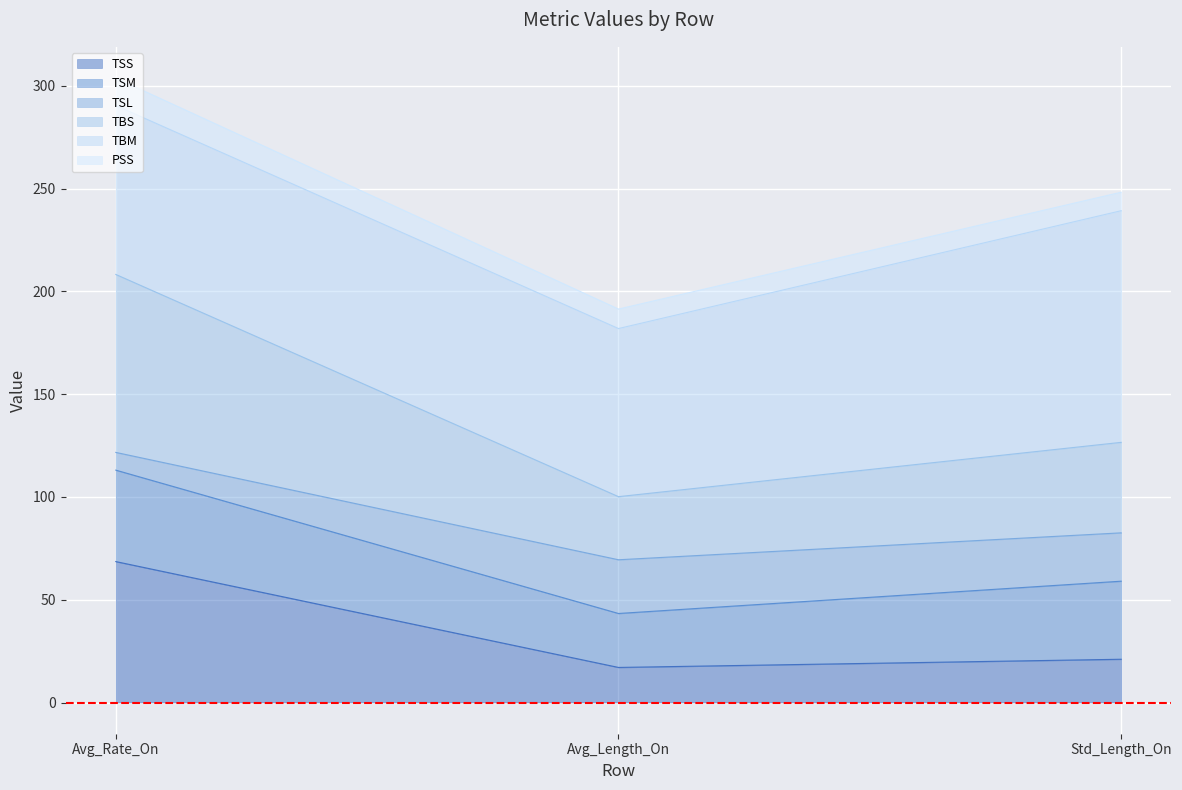

At which category is the sum across all series the highest?

Avg_Rate_On